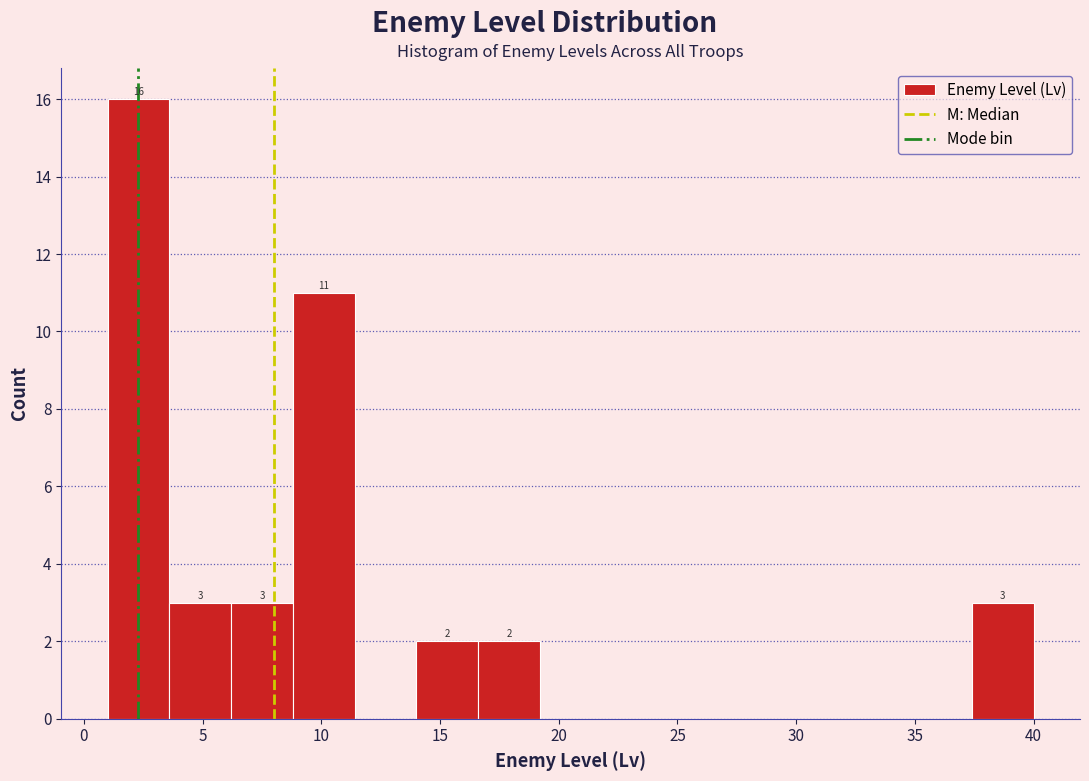

Over which range of the x-axis is the bar tallest?

1.0 to 3.6